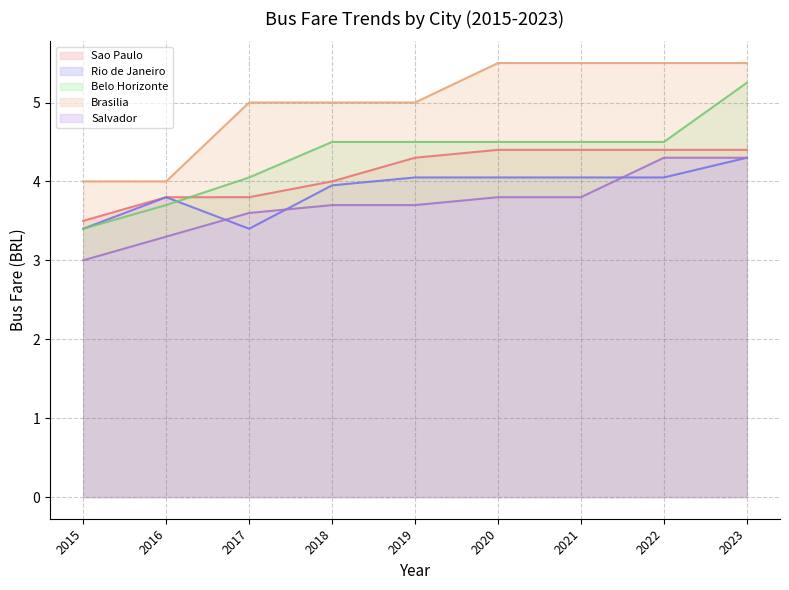

Which series has the largest range (max minus min)?

Belo Horizonte